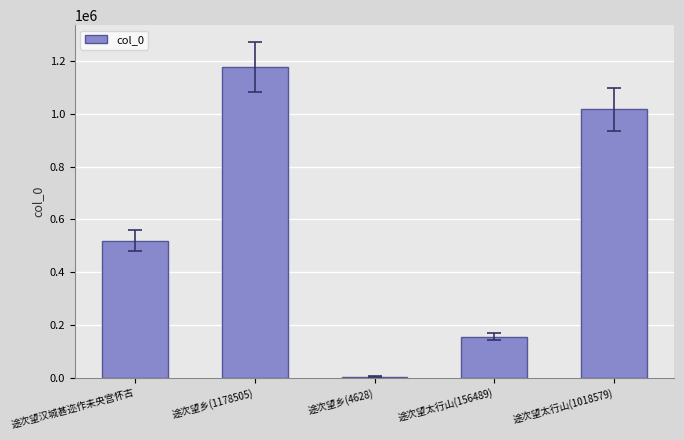

What is the change in value from 途次望乡(1178505) to 途次望太行山(1018579)?

-159926